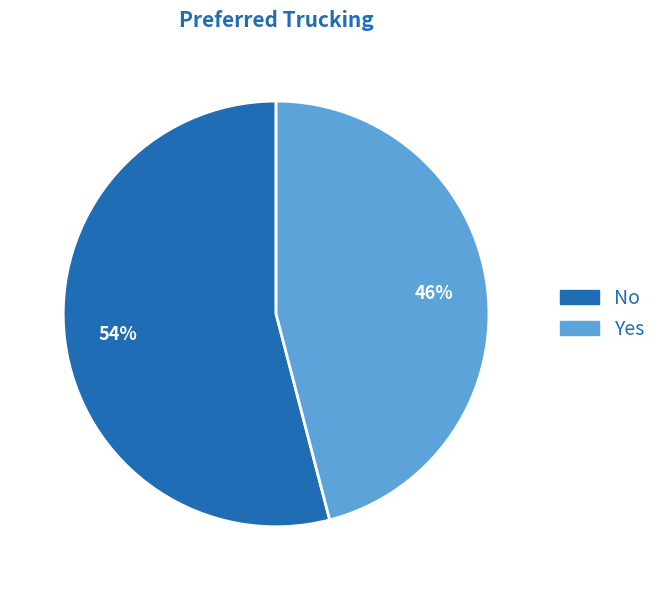

Combined, do No and Yes account for over 50%?

Yes